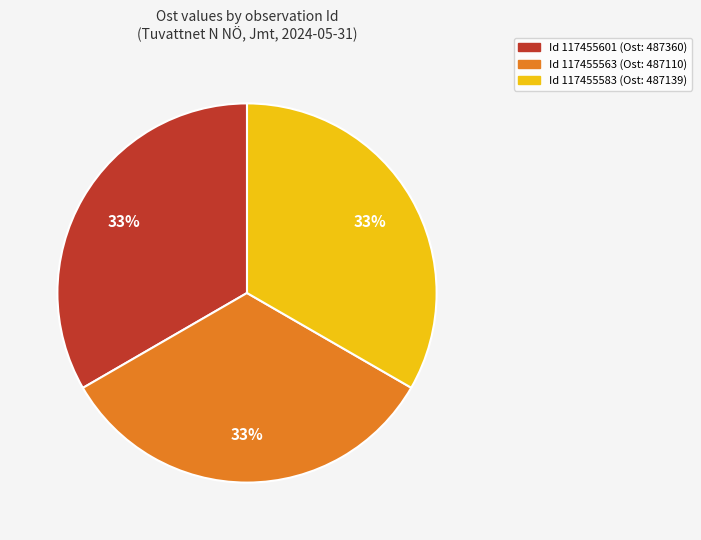

Is there a majority slice in this chart?

No